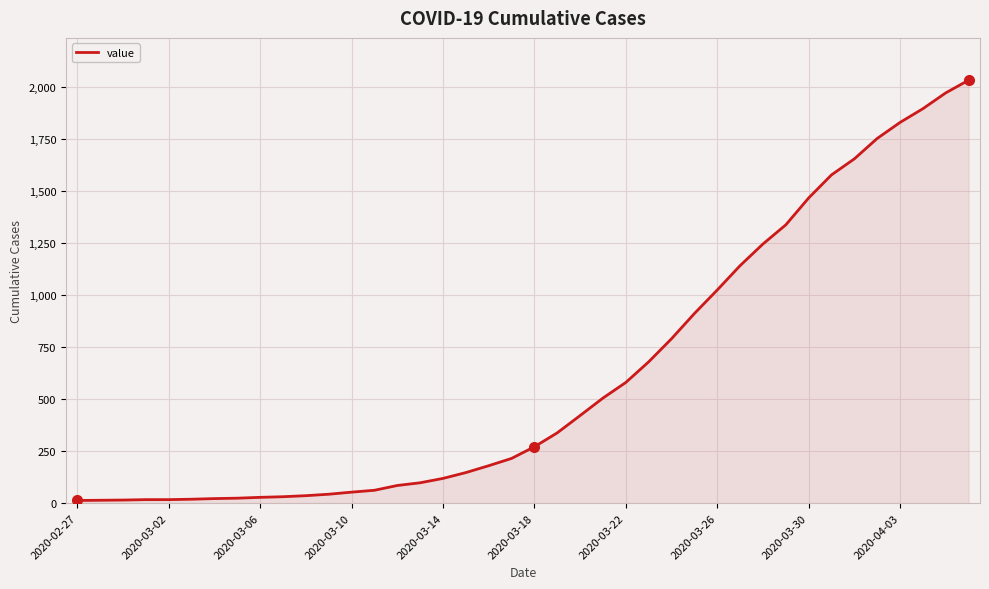

What is the sum of all values?

24656